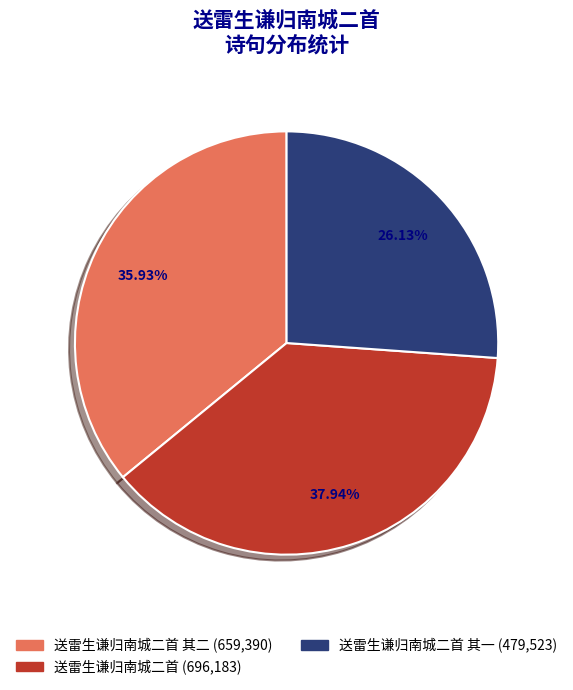

Is there a majority slice in this chart?

No